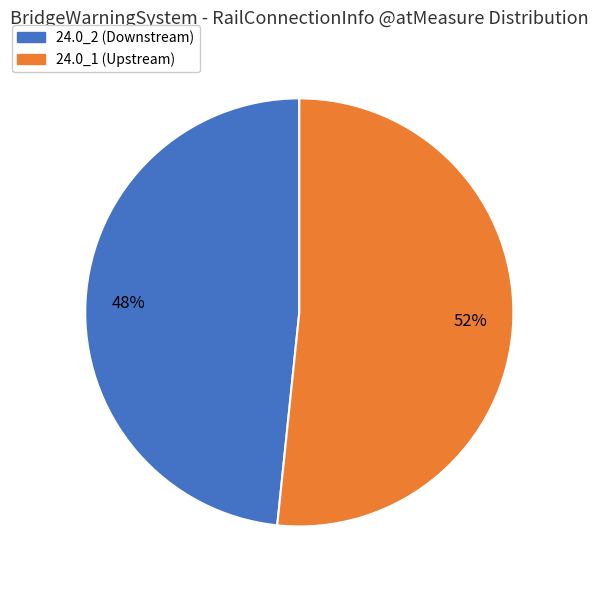

Which has a higher value, 24.0_1 (Upstream) or 24.0_2 (Downstream)?

24.0_1 (Upstream)